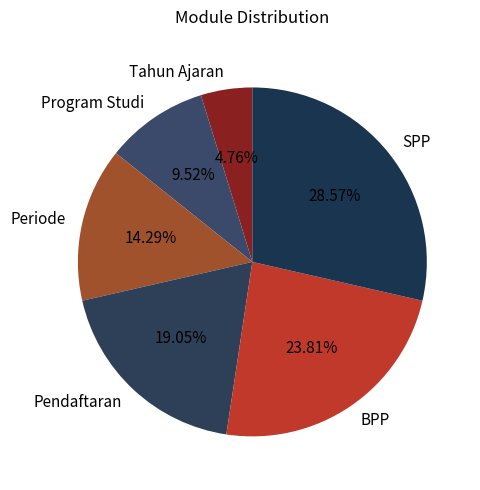

How many slices are in this pie chart?

6